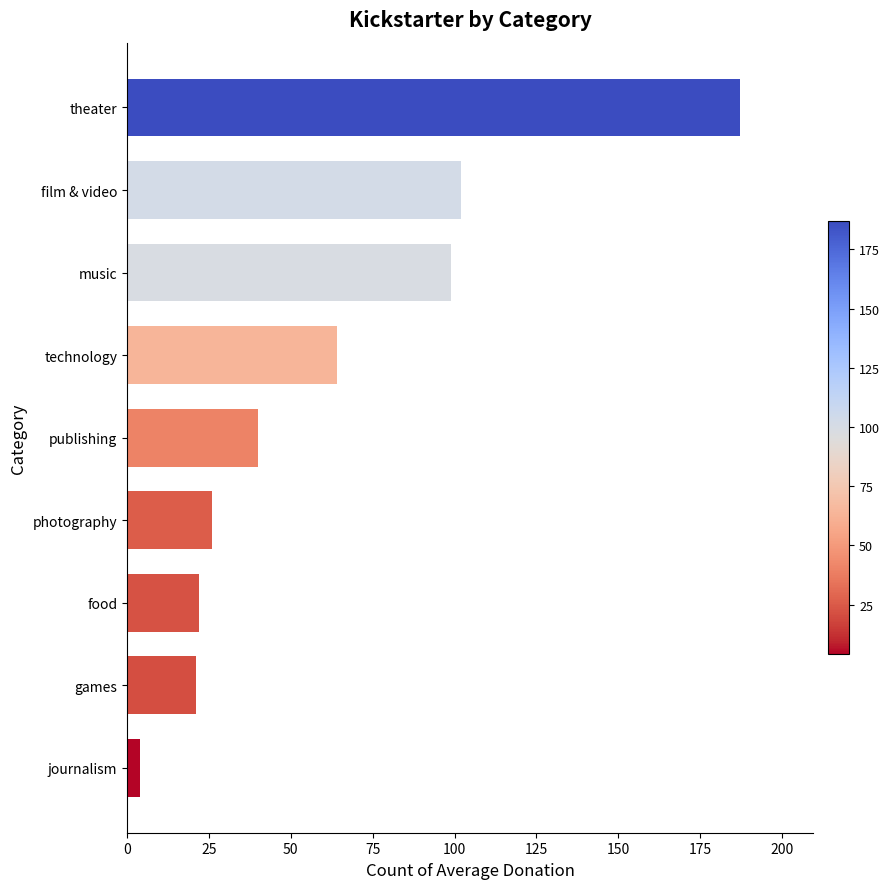

What is the change in value from food to publishing?

+18